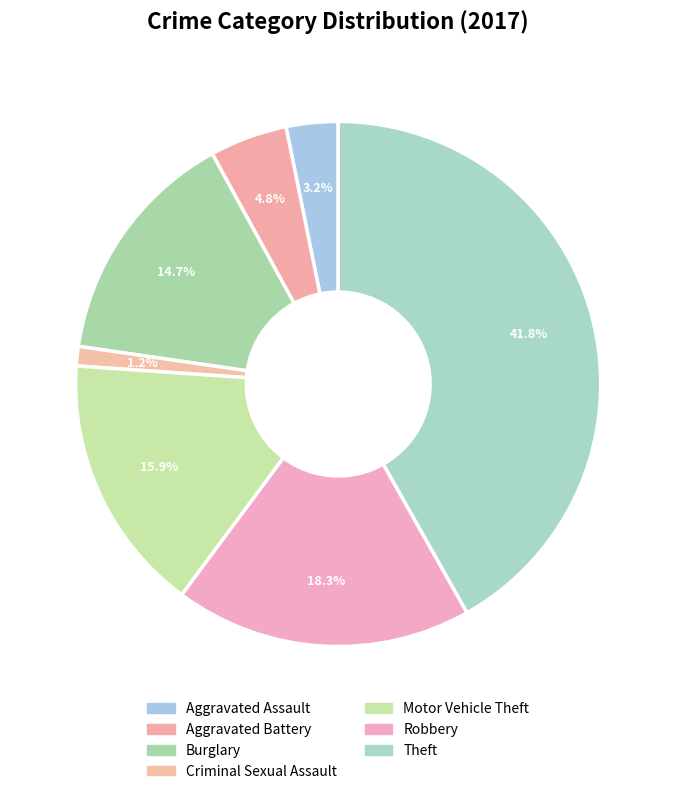

To the nearest percent, what percentage of the pie is Aggravated Assault?

3%